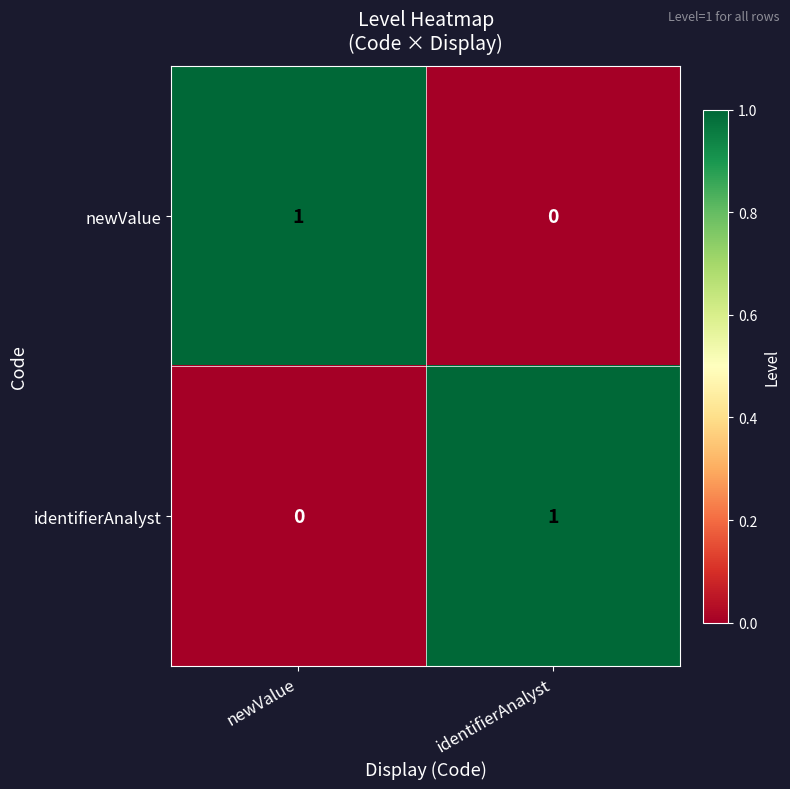

At which label does newValue reach its peak?

newValue